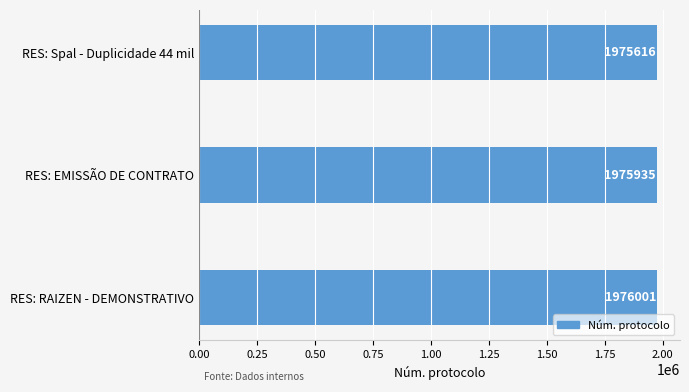

What is the ratio of the value at RES: Spal - Duplicidade 44 mil to the value at RES: EMISSÃO DE CONTRATO?

1.0